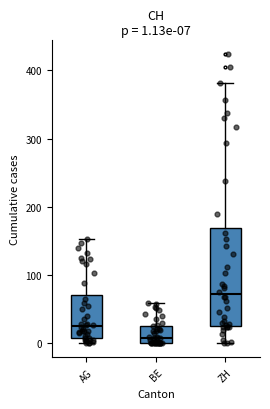

Comparing the boxes themselves (not the whiskers), which one is the tallest?

ZH